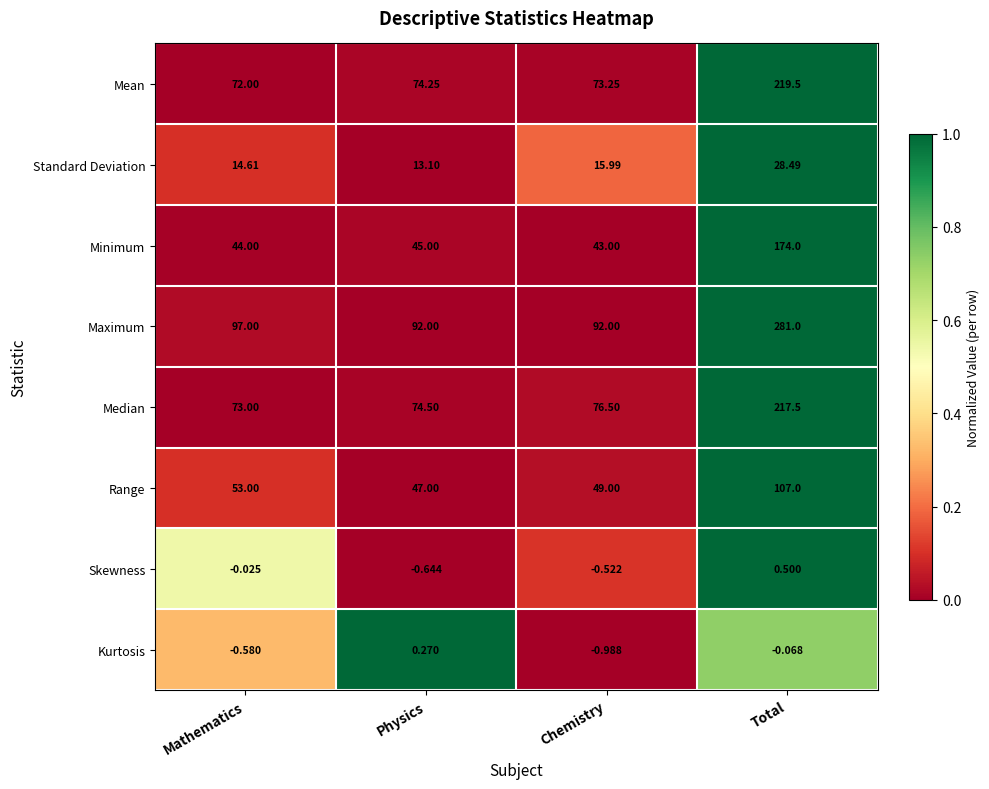

Where does the Standard Deviation series first go above 15?

Chemistry